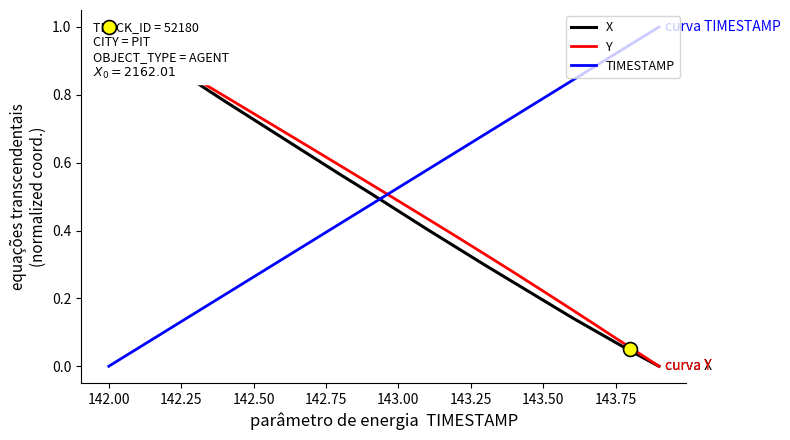

List the series in order of their peak value, highest first.

X, Y, TIMESTAMP